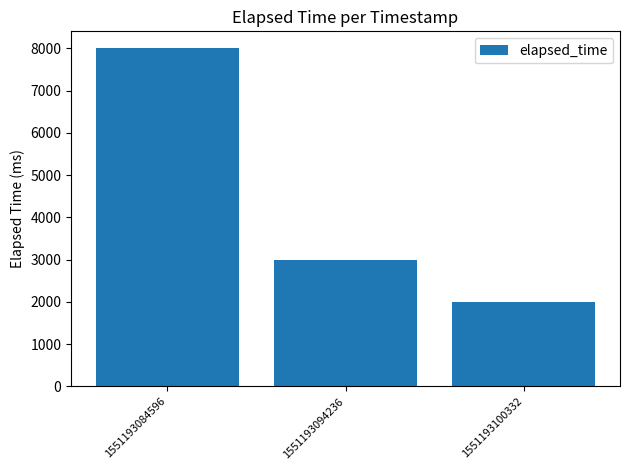

Reading left to right, what are all the values shown in this chart?

1551193084596=8000	1551193094236=3000	1551193100332=2000